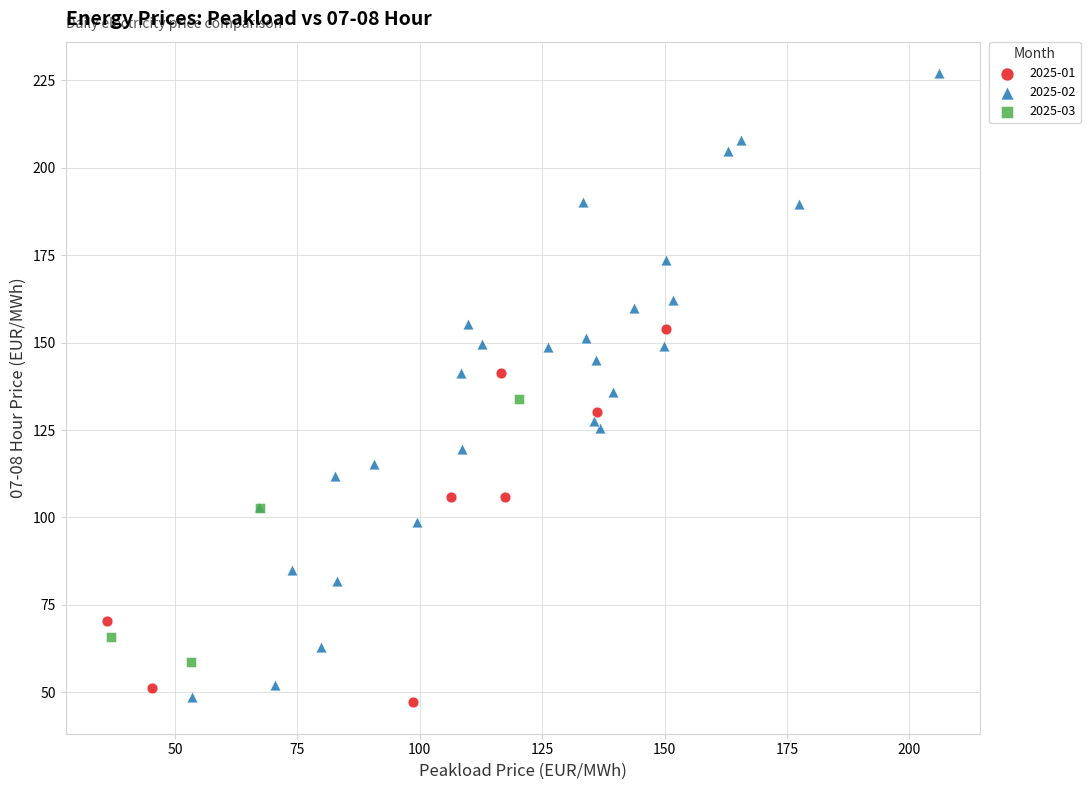

Which series reaches the maximum Y coordinate?

2025-02